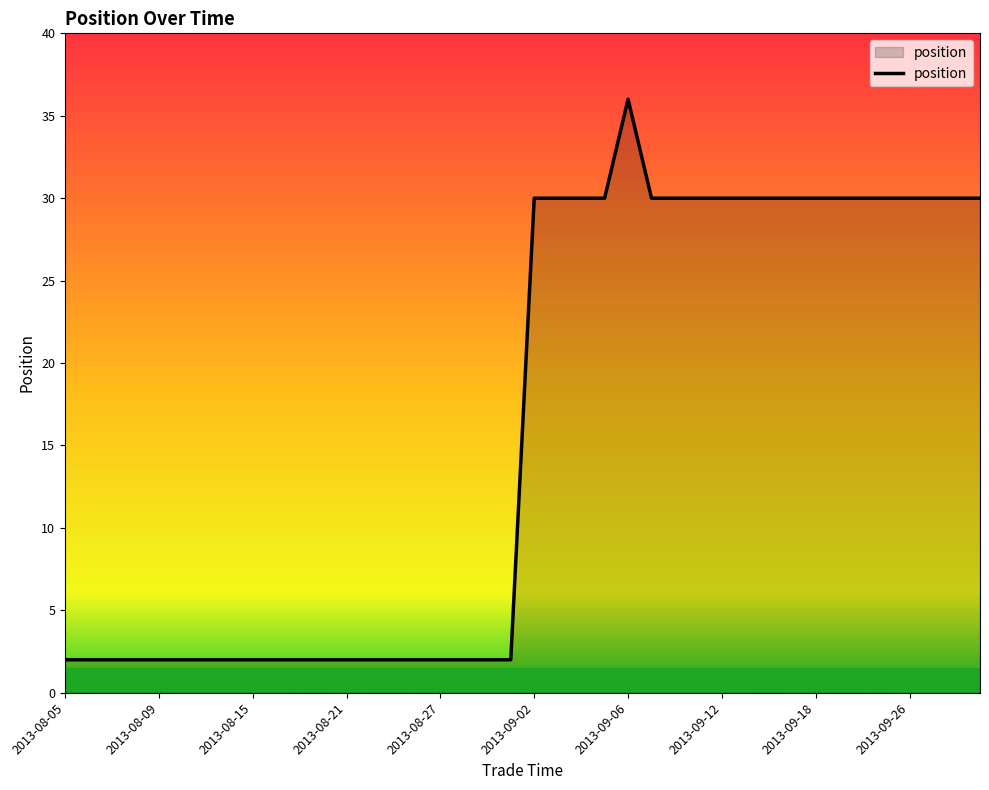

What is the difference between the maximum and minimum values?

34